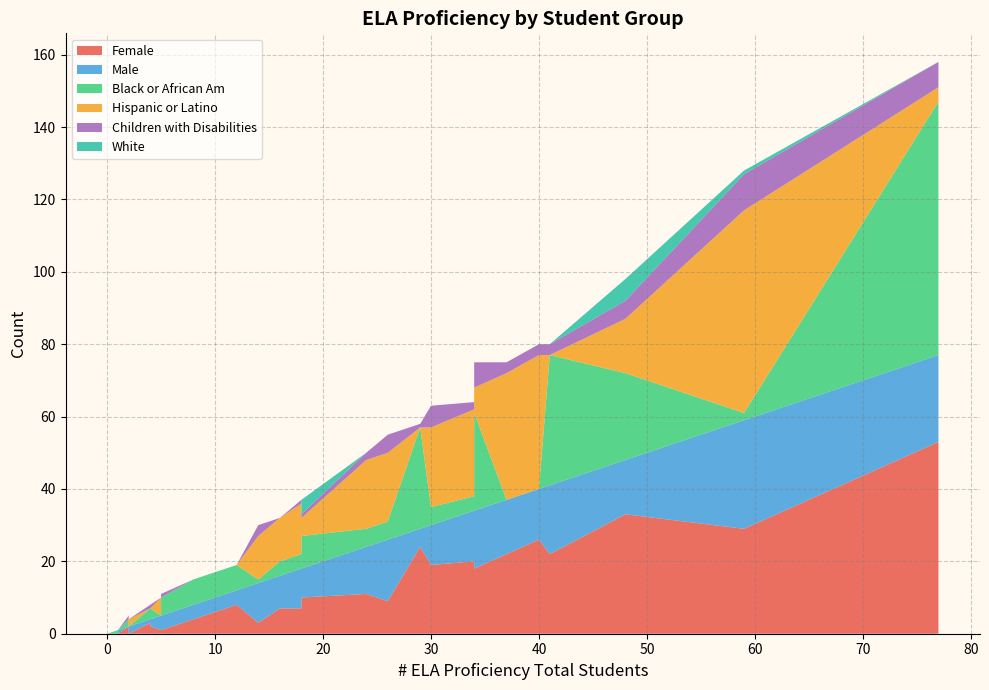

Reading left to right, list all the values displayed in this chart.

Female: 18=10	48=33	12=8	41=22	0=0	5=1	4=0	1=0	1=0	0=0	59=29	40=26	14=3	0=0	18=7	77=53	30=19	24=11	34=20	5=1	4=2	4=3	8=4	4=3	26=9	34=18	16=7	37=22	0=0	34=18	8=4	29=24	2=2	4=3	0=0	0=0	2=0	0=0	0=0	0=0
Male: 18=8	48=15	12=4	41=19	0=0	5=4	4=3	1=1	1=0	0=0	59=30	40=14	14=11	0=0	18=11	77=24	30=11	24=13	34=14	5=4	4=2	4=1	8=4	4=1	26=17	34=16	16=9	37=15	0=0	34=16	8=4	29=5	2=0	4=1	0=0	0=0	2=2	0=0	0=0	0=0
Black or African Am: 18=9	48=24	12=7	41=36	0=0	5=0	4=3	1=0	1=1	0=0	59=2	40=0	14=1	0=0	18=4	77=70	30=5	24=5	34=4	5=5	4=3	4=3	8=7	4=3	26=5	34=1	16=4	37=0	0=0	34=27	8=7	29=28	2=2	4=4	0=0	0=0	2=0	0=0	0=0	0=0
Hispanic or Latino: 18=5	48=15	12=0	41=0	0=0	5=5	4=0	1=0	1=0	0=0	59=56	40=37	14=12	0=0	18=14	77=4	30=22	24=19	34=24	5=0	4=0	4=0	8=0	4=0	26=19	34=32	16=12	37=35	0=0	34=7	8=0	29=0	2=0	4=0	0=0	0=0	2=2	0=0	0=0	0=0
Children with Disabilities: 18=1	48=5	12=0	41=3	0=0	5=0	4=0	1=0	1=0	0=0	59=10	40=3	14=3	0=0	18=1	77=7	30=6	24=2	34=2	5=1	4=1	4=0	8=0	4=1	26=5	34=3	16=0	37=3	0=0	34=7	8=0	29=1	2=1	4=0	0=0	0=0	2=0	0=0	0=0	0=0
White: 18=4	48=6	12=0	41=0	0=0	5=0	4=0	1=0	1=0	0=0	59=1	40=0	14=0	0=0	18=0	77=0	30=0	24=0	34=0	5=0	4=0	4=0	8=0	4=0	26=0	34=0	16=0	37=0	0=0	34=0	8=0	29=0	2=0	4=0	0=0	0=0	2=0	0=0	0=0	0=0